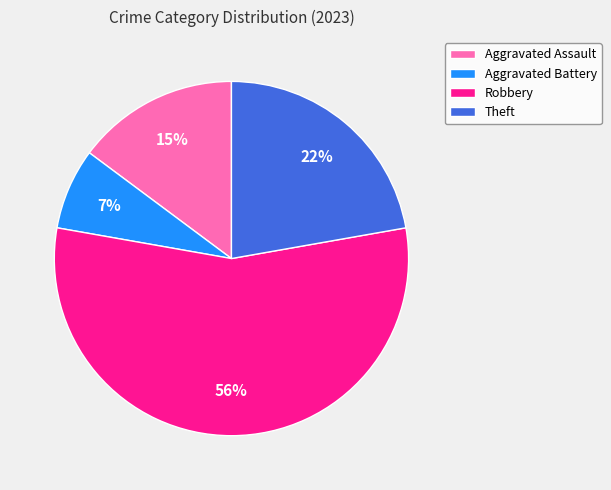

What is the majority slice?

Robbery